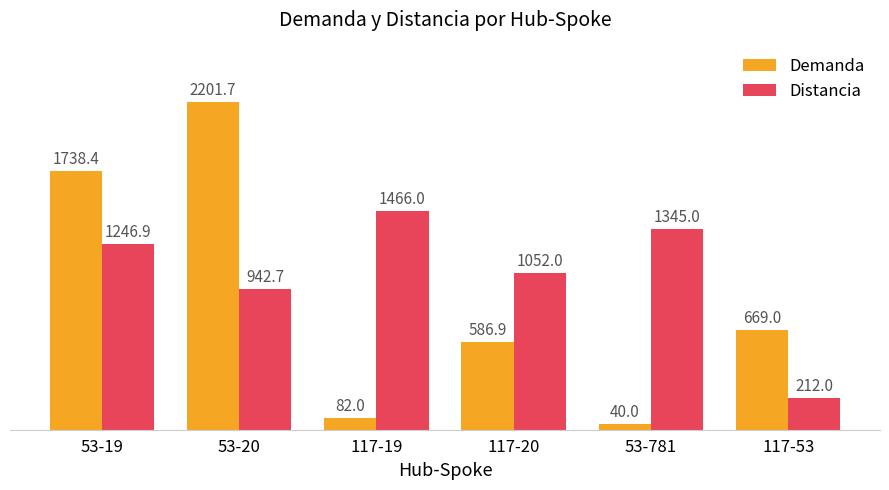

Reading left to right, list all the values displayed in this chart.

Demanda: 53-19=1738.4	53-20=2201.7	117-19=82.0	117-20=586.9	53-781=40.0	117-53=669.0
Distancia: 53-19=1246.9	53-20=942.7	117-19=1466.0	117-20=1052.0	53-781=1345.0	117-53=212.0